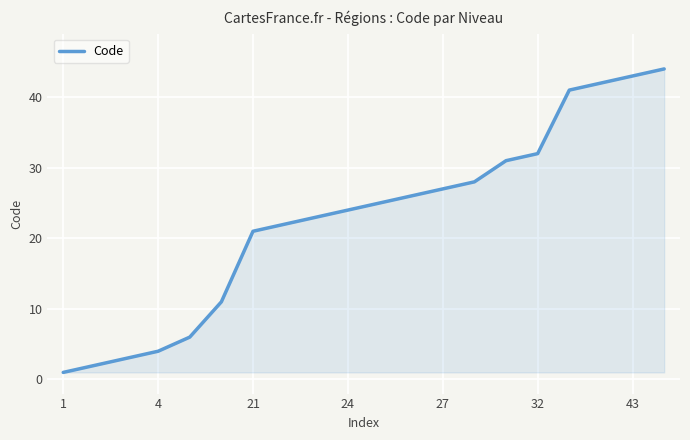

What is the greatest value displayed?

44